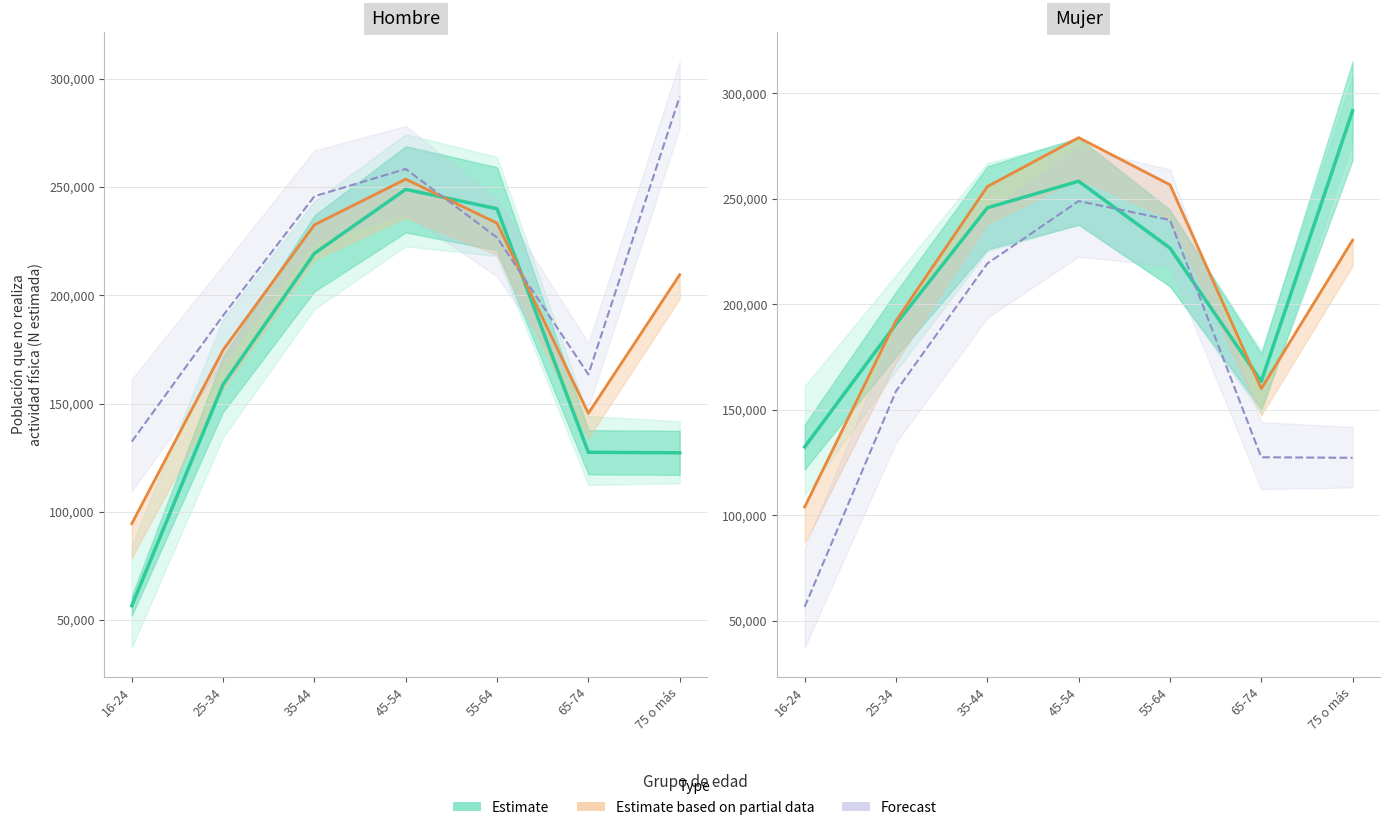

Approximately how many times larger is the value at 55-64 compared to 35-44?

0.9